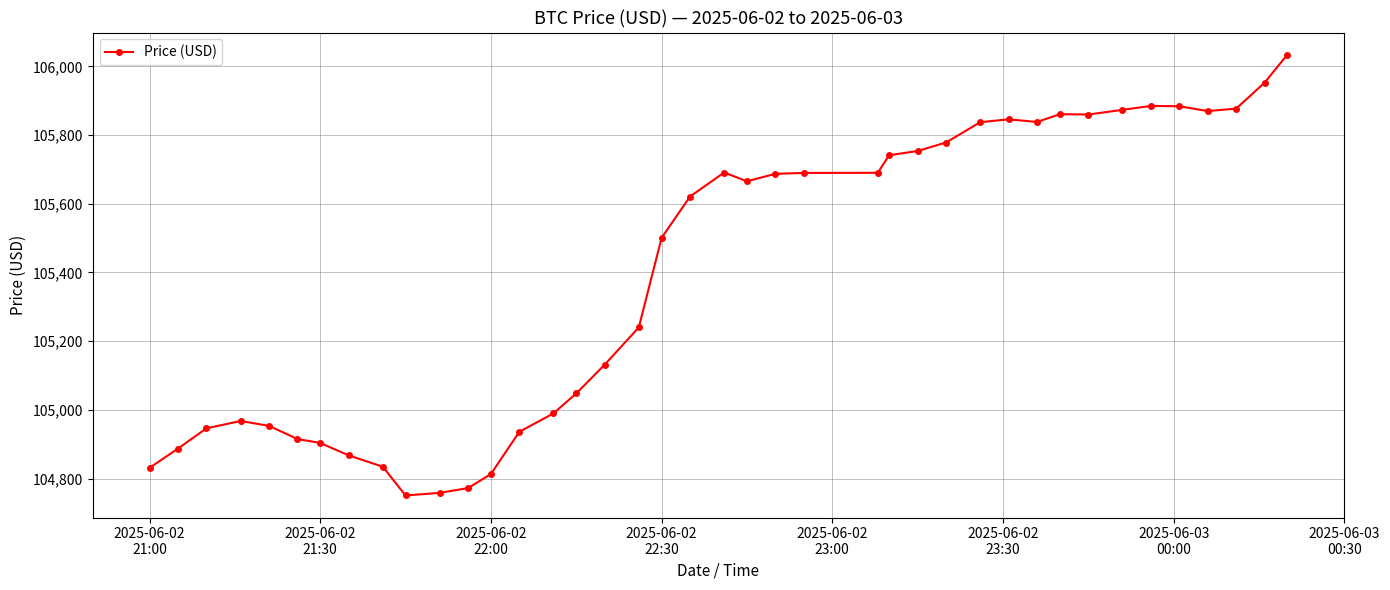

True or false: there are more than 0 points higher than both neighbors.

True